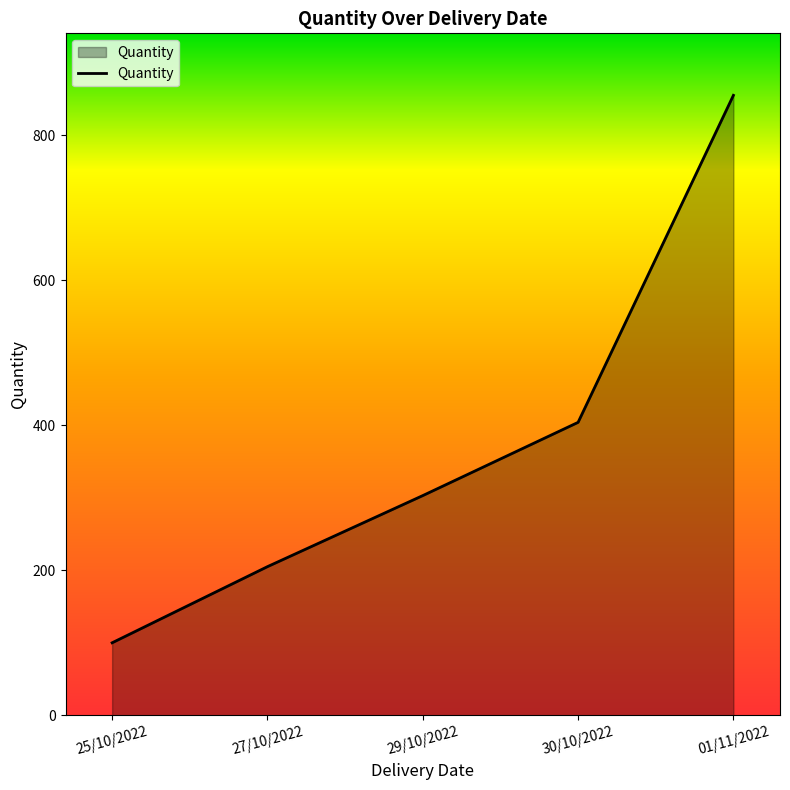

What is the difference between the values at 29/10/2022 and 25/10/2022?

203